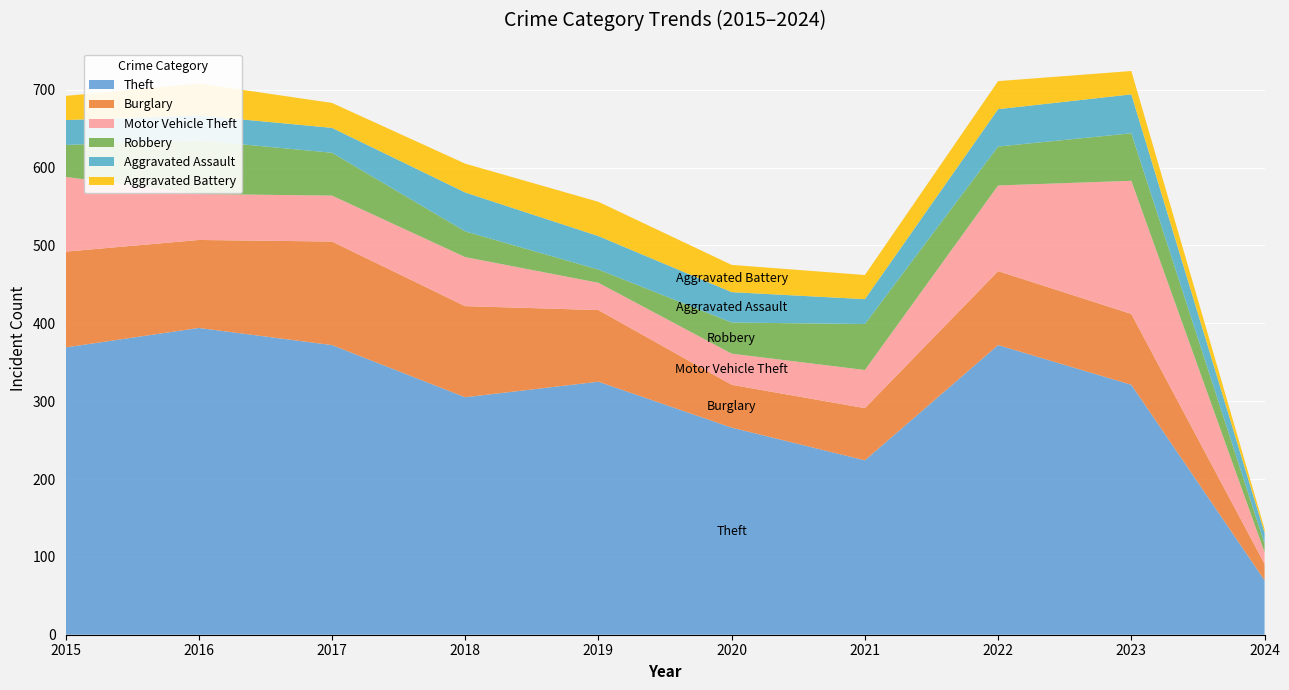

Reading right to left, list all the values displayed in this chart.

Theft: 2024=70	2023=321	2022=372	2021=224	2020=266	2019=325	2018=305	2017=372	2016=394	2015=369
Burglary: 2024=21	2023=91	2022=95	2021=67	2020=55	2019=92	2018=117	2017=133	2016=113	2015=123
Motor Vehicle Theft: 2024=15	2023=171	2022=110	2021=49	2020=40	2019=35	2018=63	2017=59	2016=59	2015=96
Robbery: 2024=11	2023=61	2022=50	2021=59	2020=40	2019=17	2018=33	2017=55	2016=69	2015=41
Aggravated Assault: 2024=14	2023=50	2022=48	2021=32	2020=39	2019=43	2018=50	2017=32	2016=32	2015=32
Aggravated Battery: 2024=5	2023=30	2022=36	2021=31	2020=35	2019=44	2018=37	2017=32	2016=41	2015=31